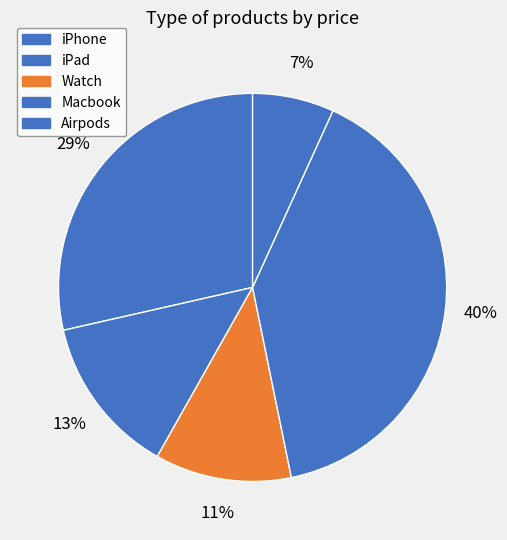

Is it true that Watch is 11% of the pie?

True